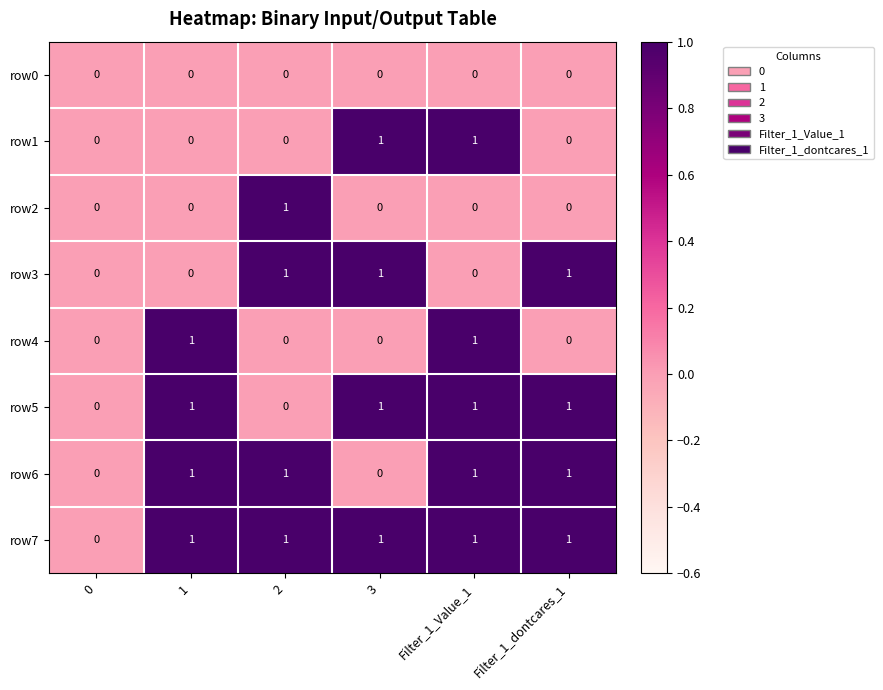

How many row7 values are between 1 and 2?

5